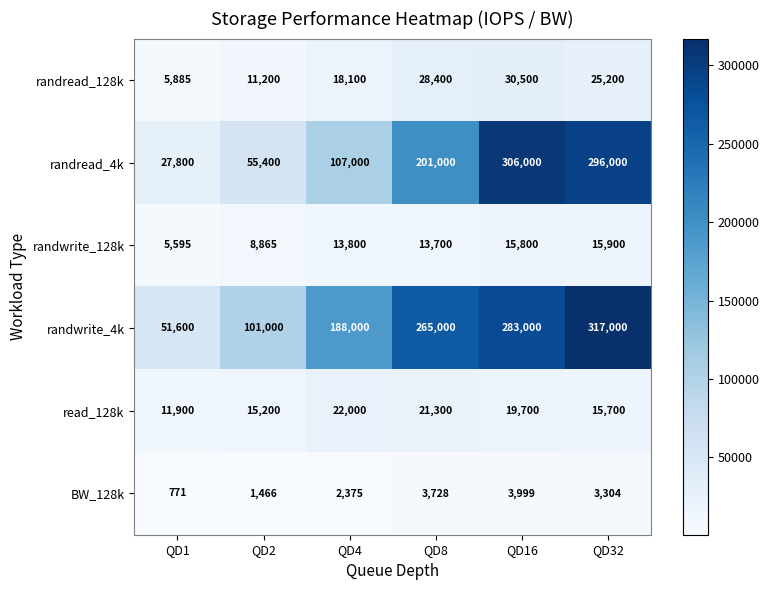

What is the minimum value shown in the chart?

771